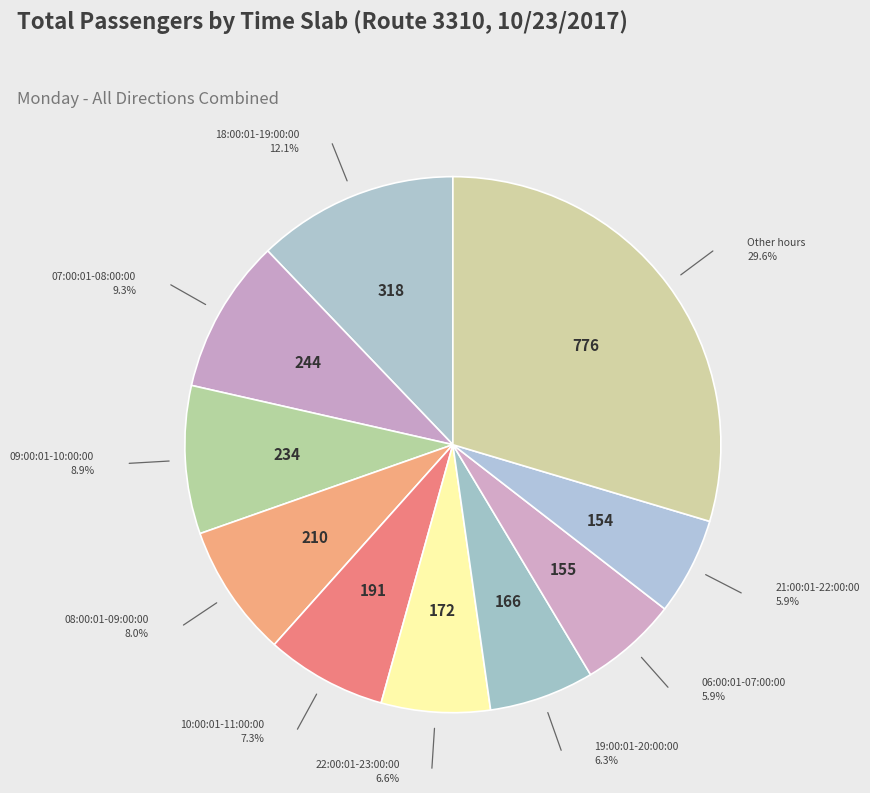

How many slices are in this pie chart?

10